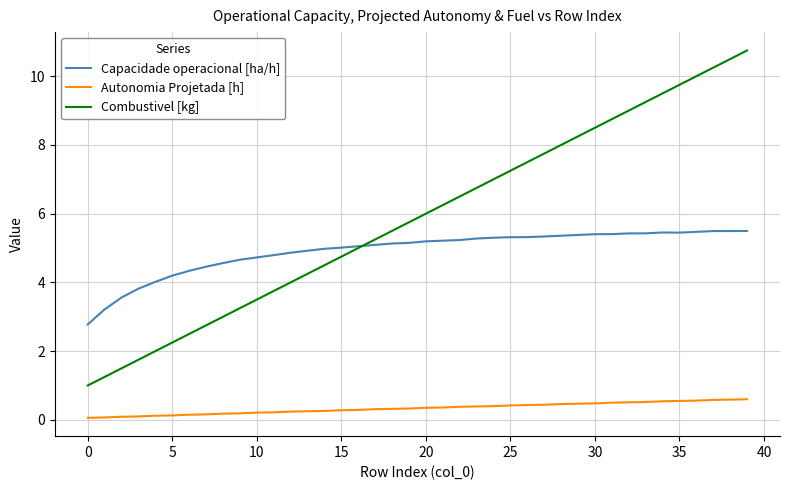

Which series has the widest spread of values?

Combustivel [kg]